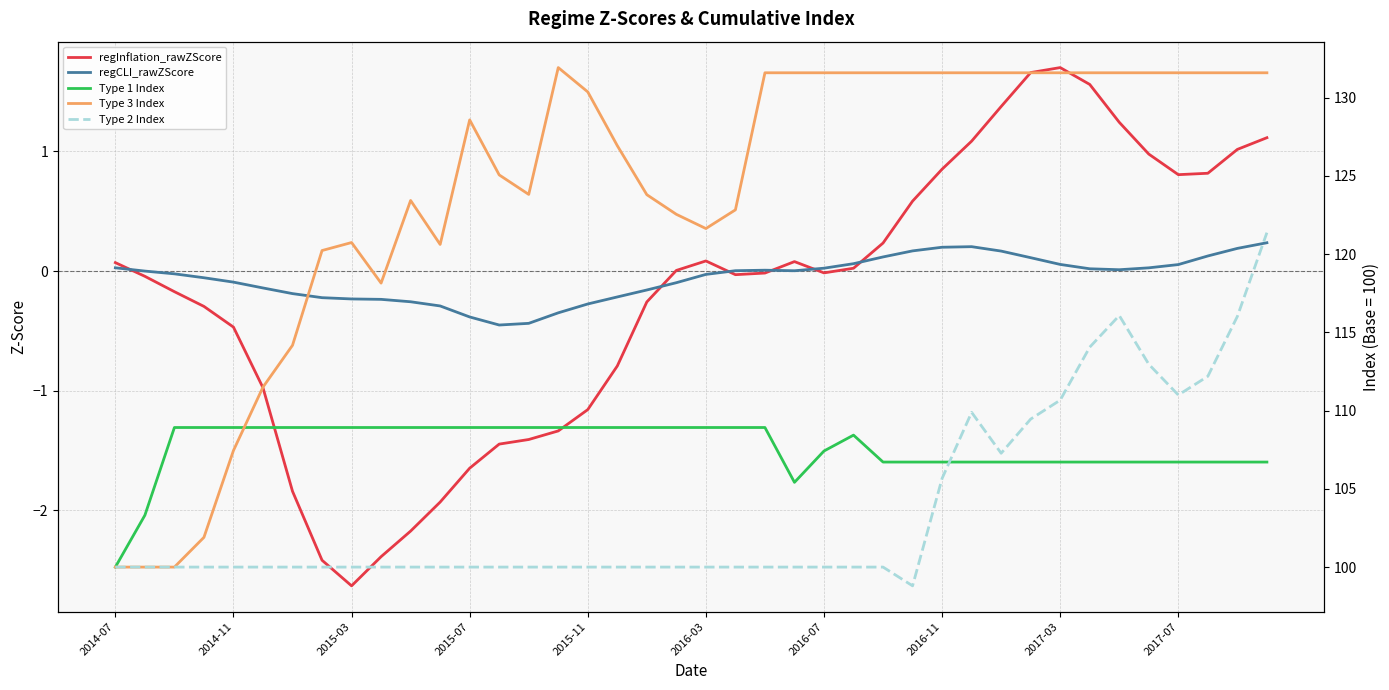

True or false: regInflation_rawZScore and Type 2 Index intersect in this chart.

False